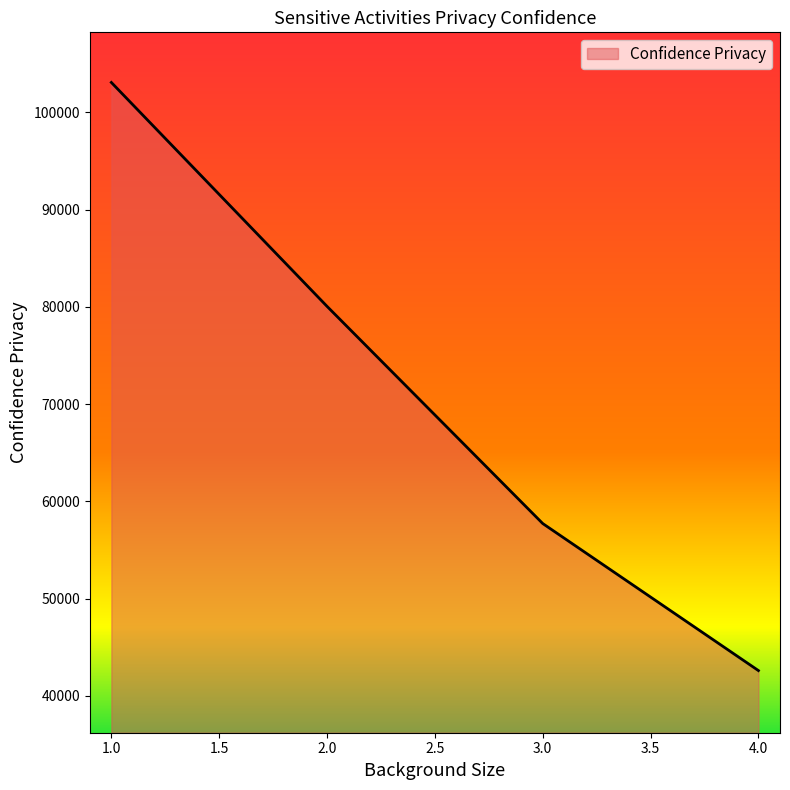

Where is the data nearest to the value 72842?

2.0